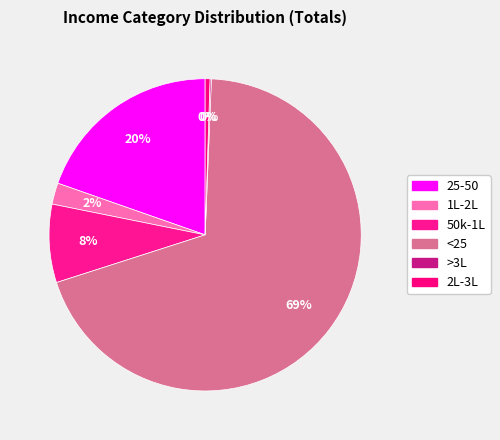

How many slices are in this pie chart?

6